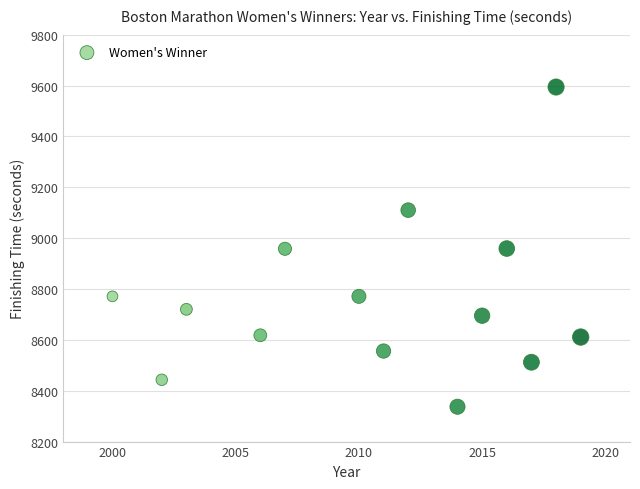

What is the range of X values (max minus min)?

19